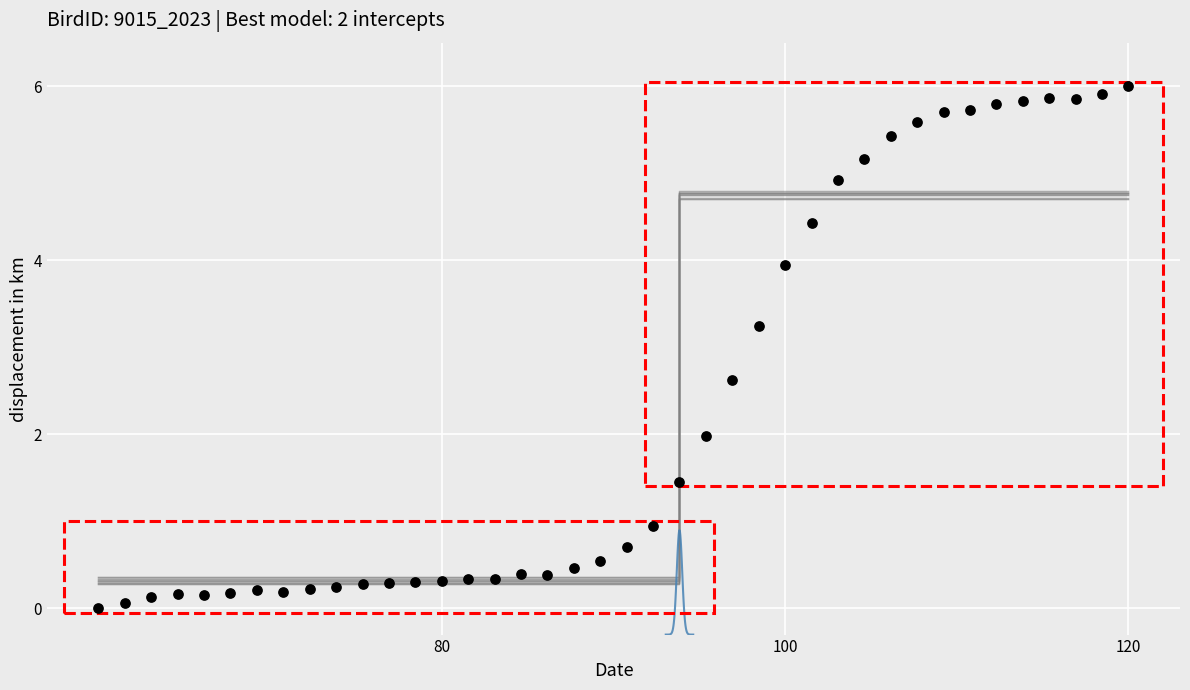

What Y value in the scatter plot is closest to 3?

3.2